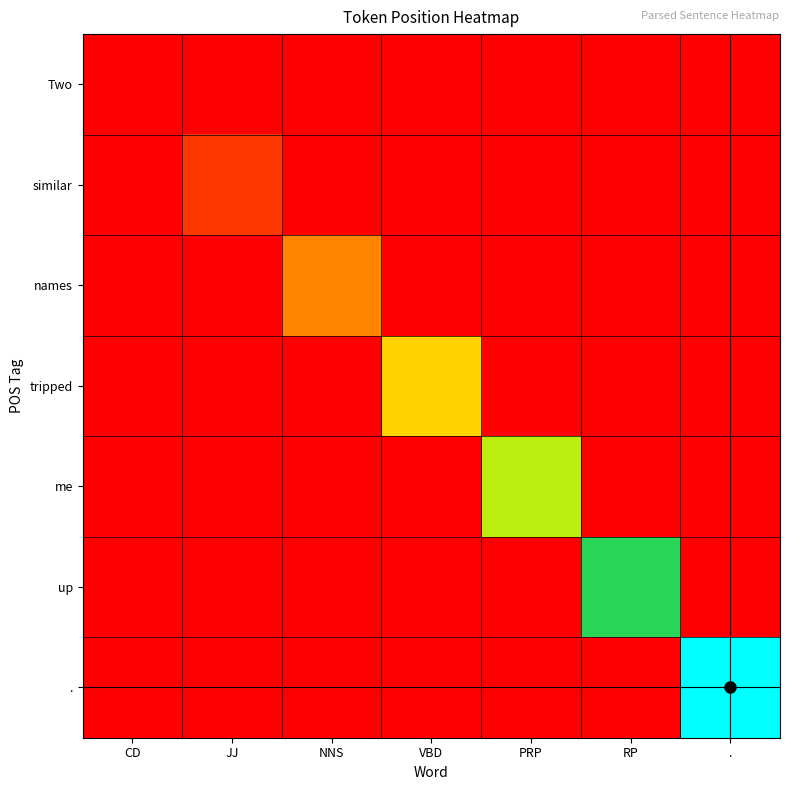

What is the difference between the highest and lowest values at NNS?

2